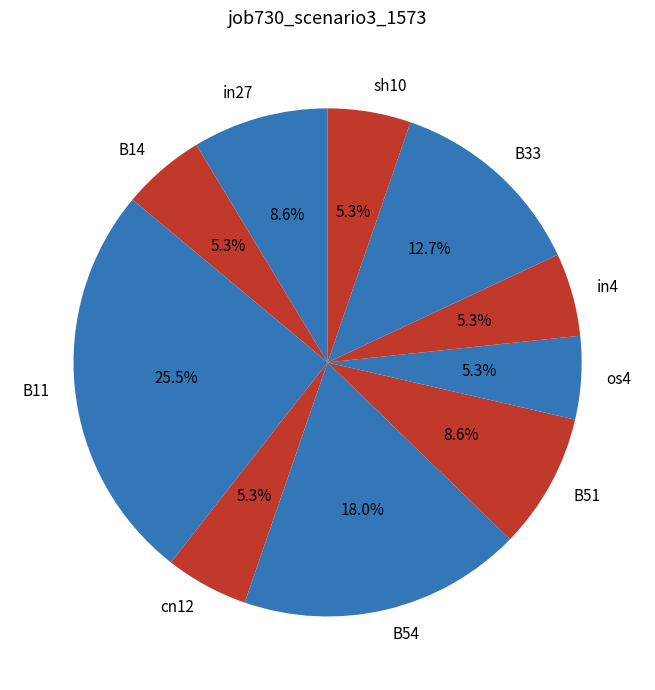

Does os4 represent more than half of the total?

No